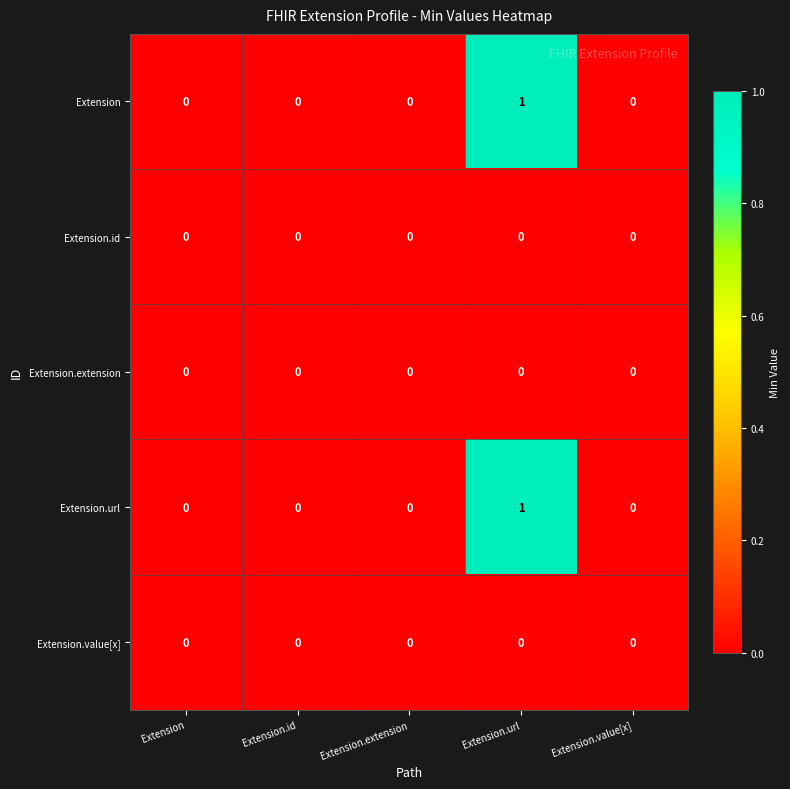

The value of Extension at Extension.id is 0. True or false?

True